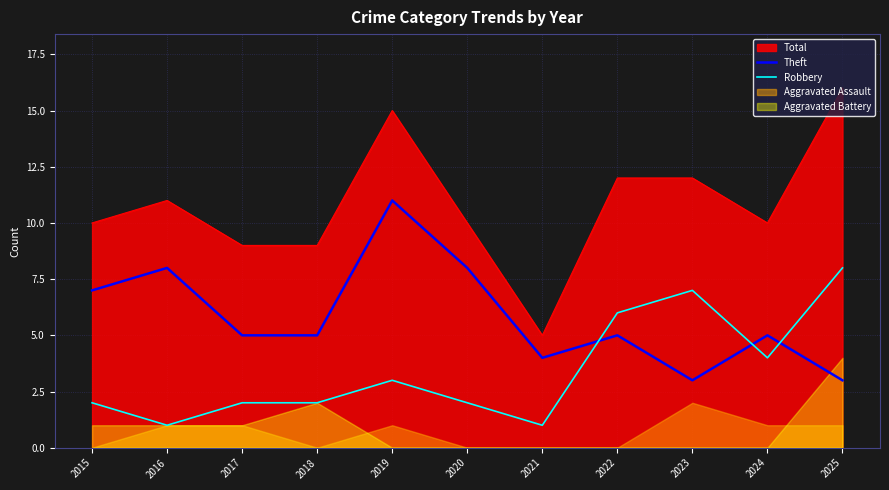

True or false: Theft and Total intersect in this chart.

False